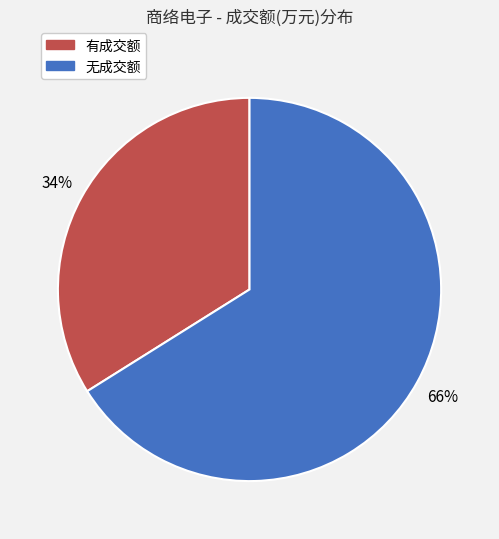

Is there any slice that represents more than half of the pie?

Yes